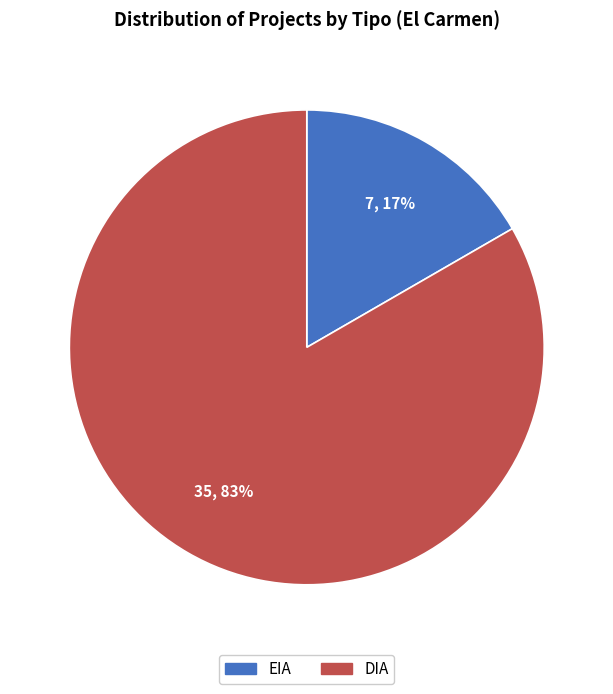

Which category has the smallest portion of the pie?

EIA